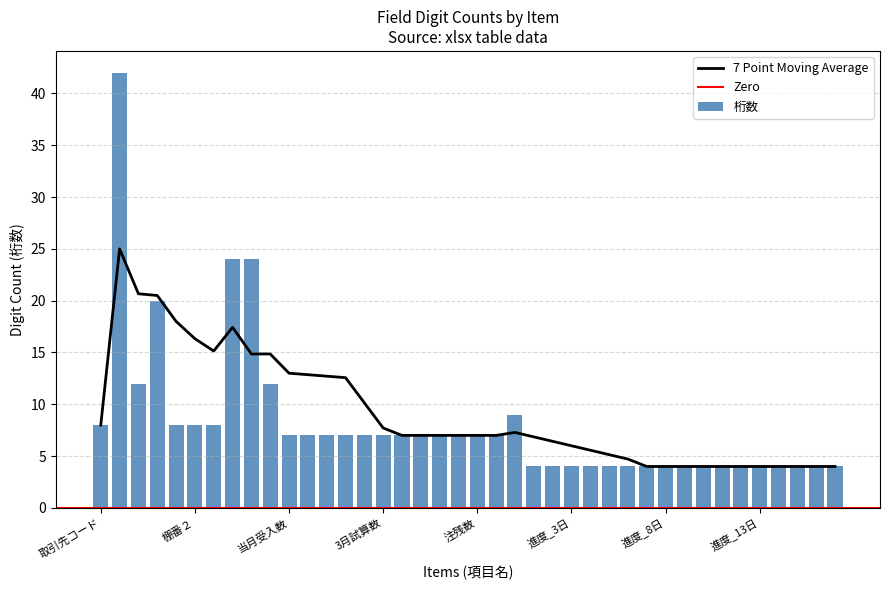

What is the label of the 3rd bar from the left?

部品コード